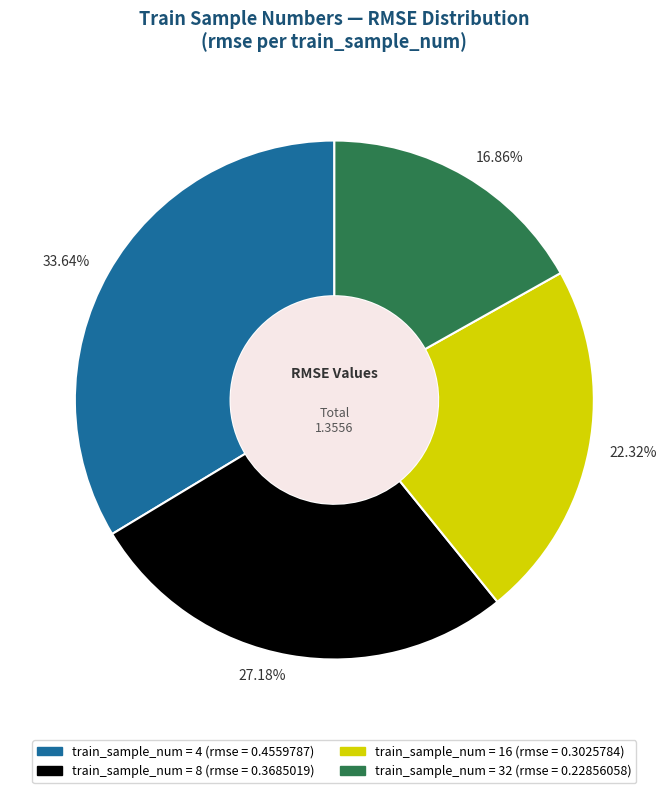

Rank the categories by value from highest to lowest.

33.64%, 27.18%, 22.32%, 16.86%